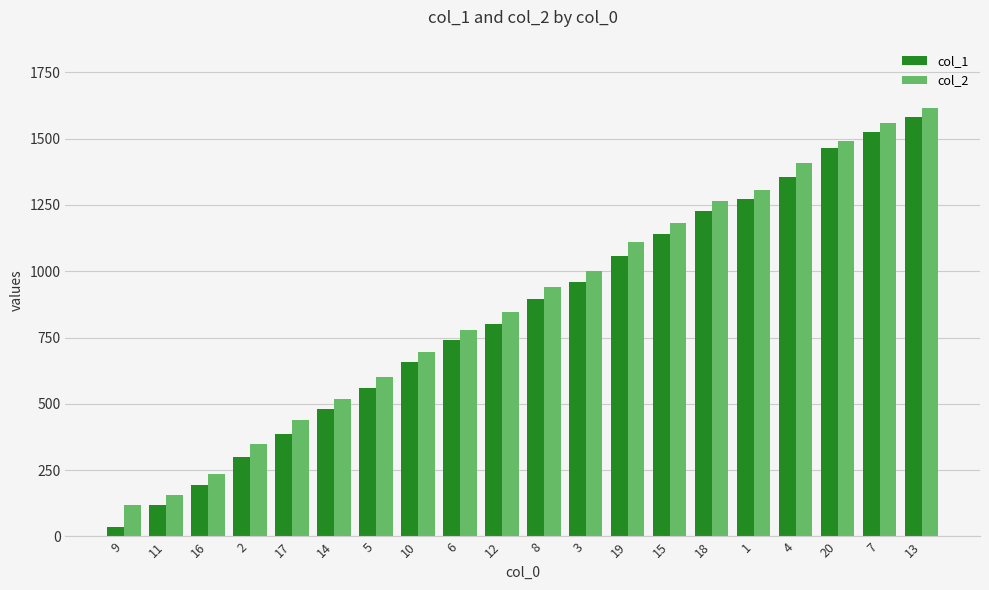

At how many categories does at least one series exceed 1061?

8